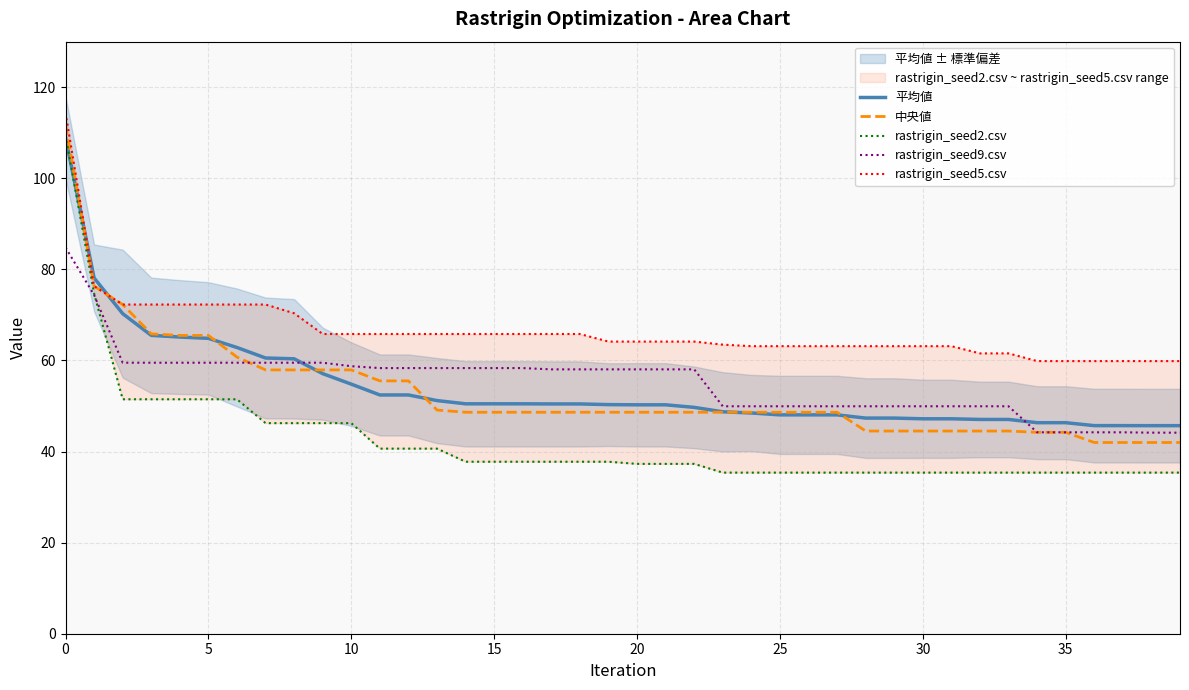

What is the label of the 15th point from the left?

14